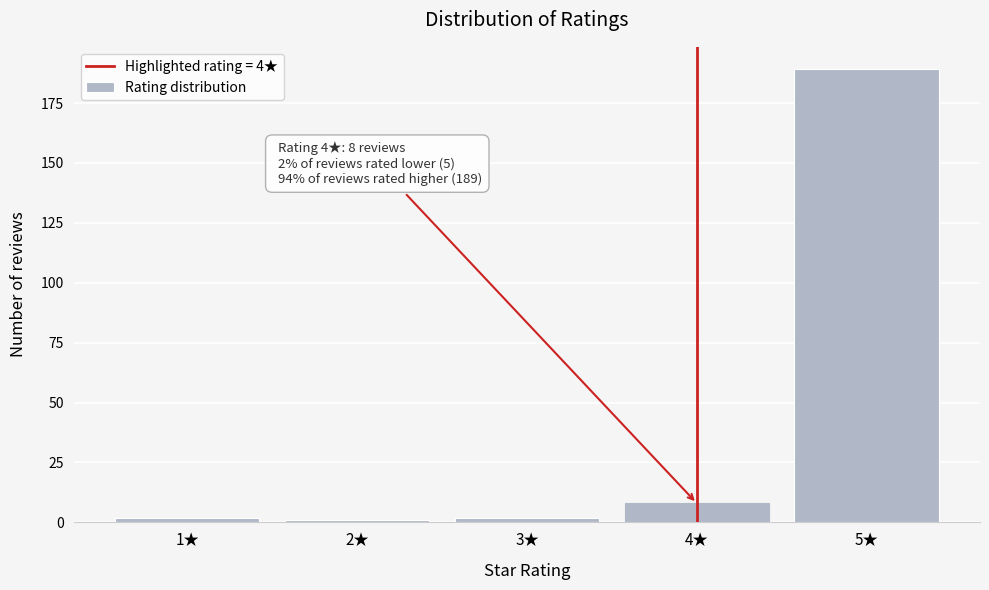

Over which range of the x-axis is the bar tallest?

4.5 to 5.5